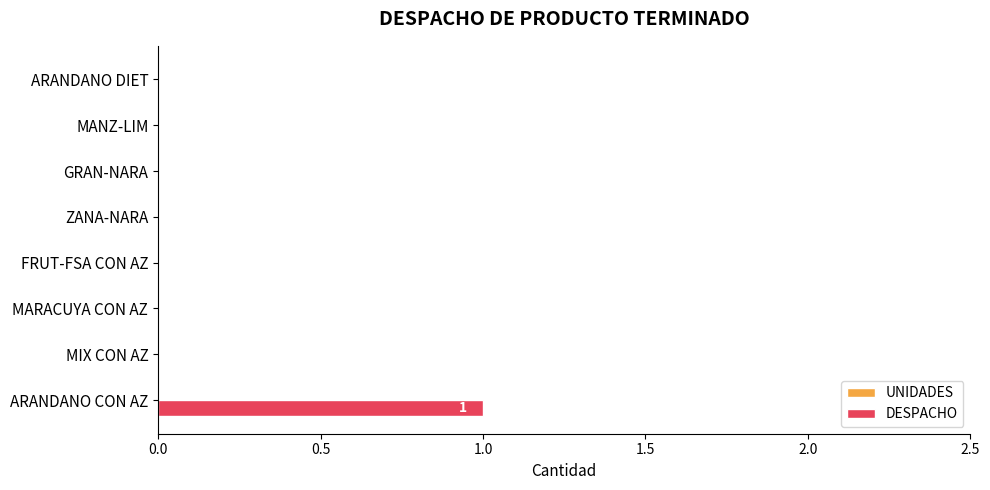

How many series are shown in this chart?

1